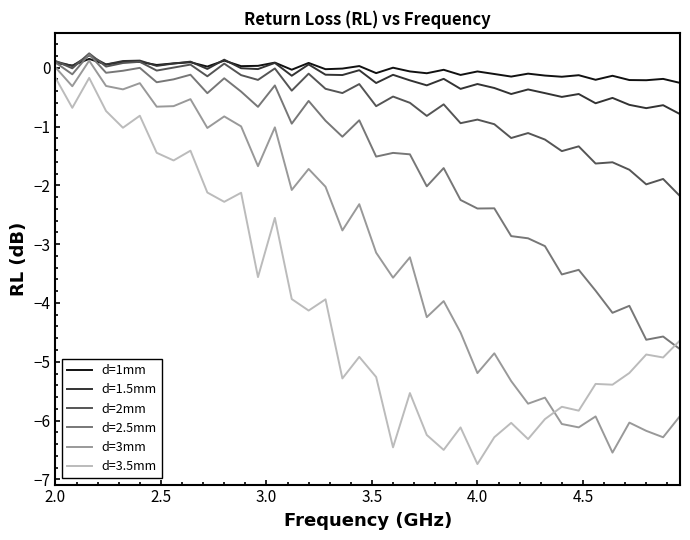

How many intersections are there between d=2.5mm and d=3.5mm?

1